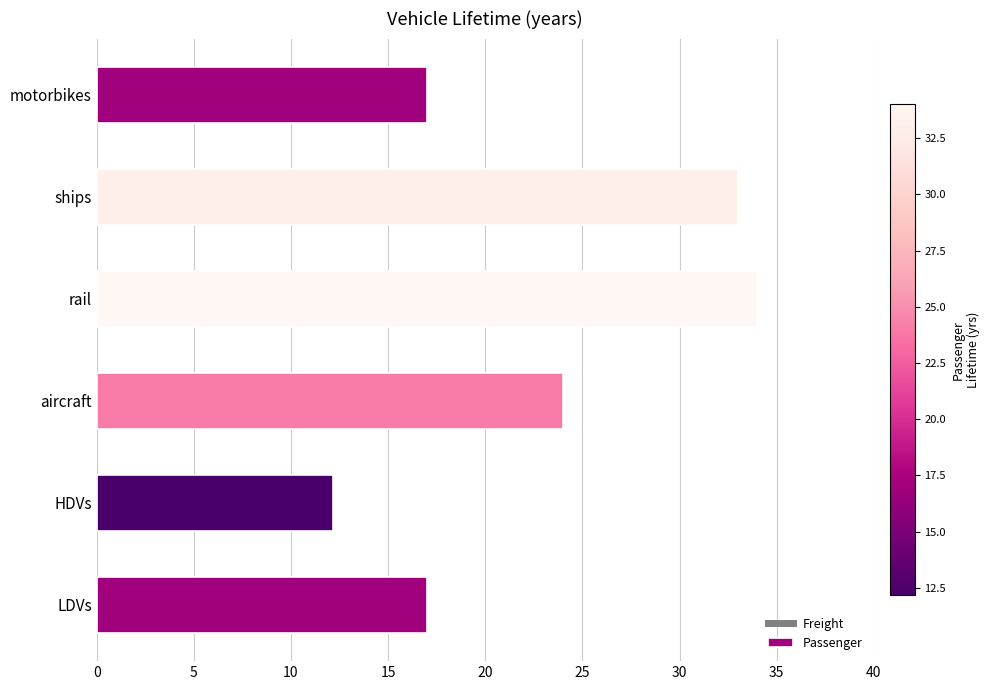

Reading bottom to top, extract all data points from this chart.

LDVs=17.0	HDVs=12.2	aircraft=24.0	rail=34.0	ships=33.0	motorbikes=17.0